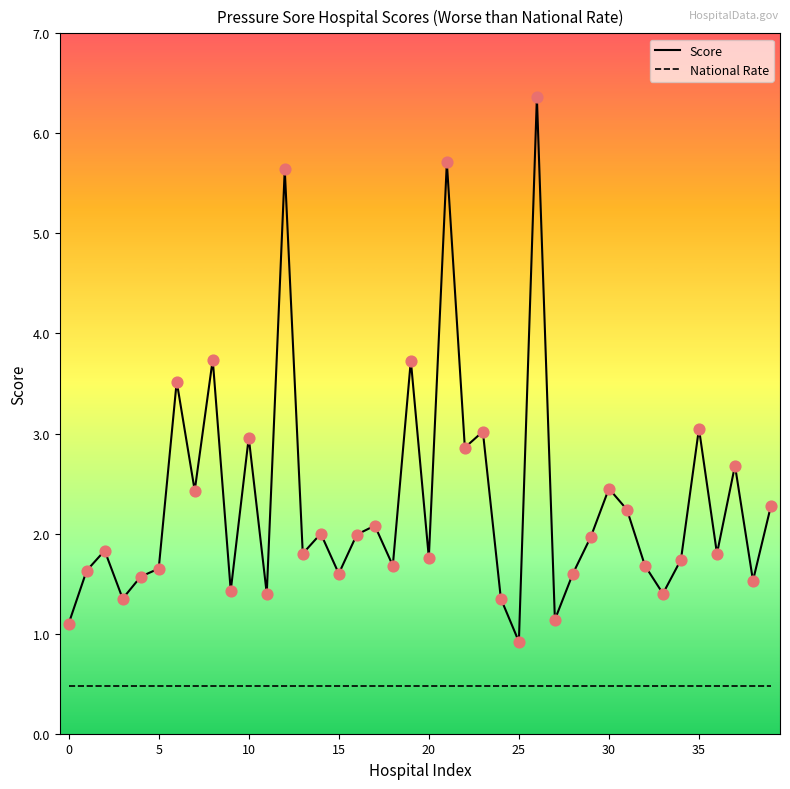

What are all the series names shown in the legend?

Score, National Rate